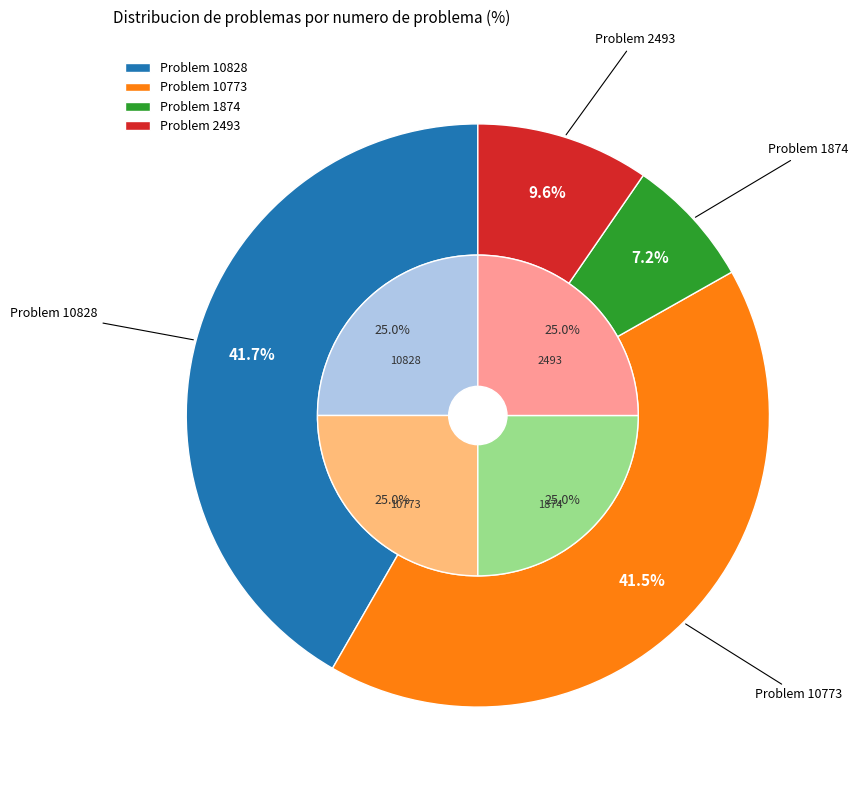

To the nearest percent, what is the difference between the largest and smallest slice percentages?

34%